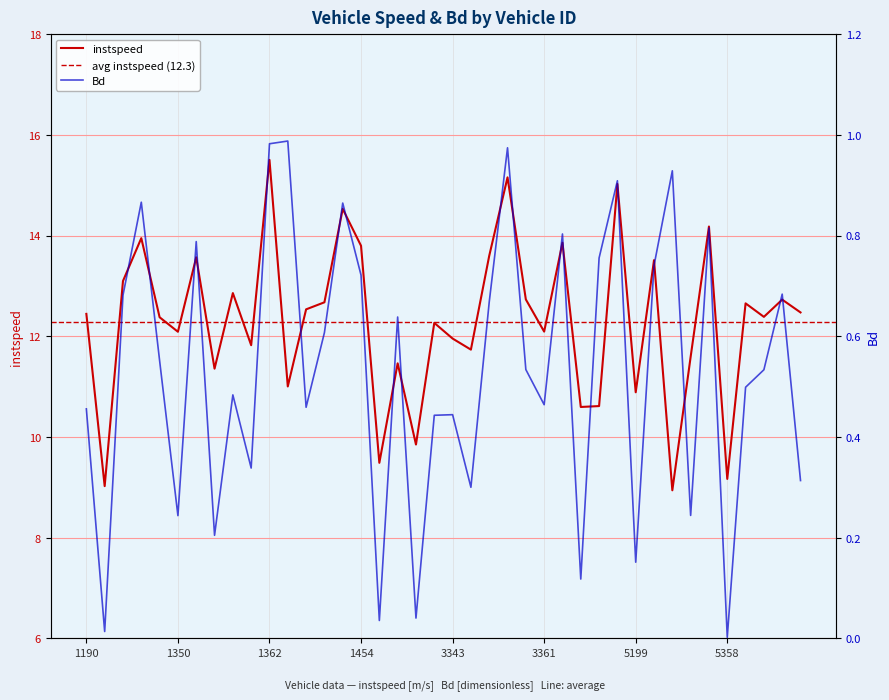

What is the sum of all instspeed values?

491.6